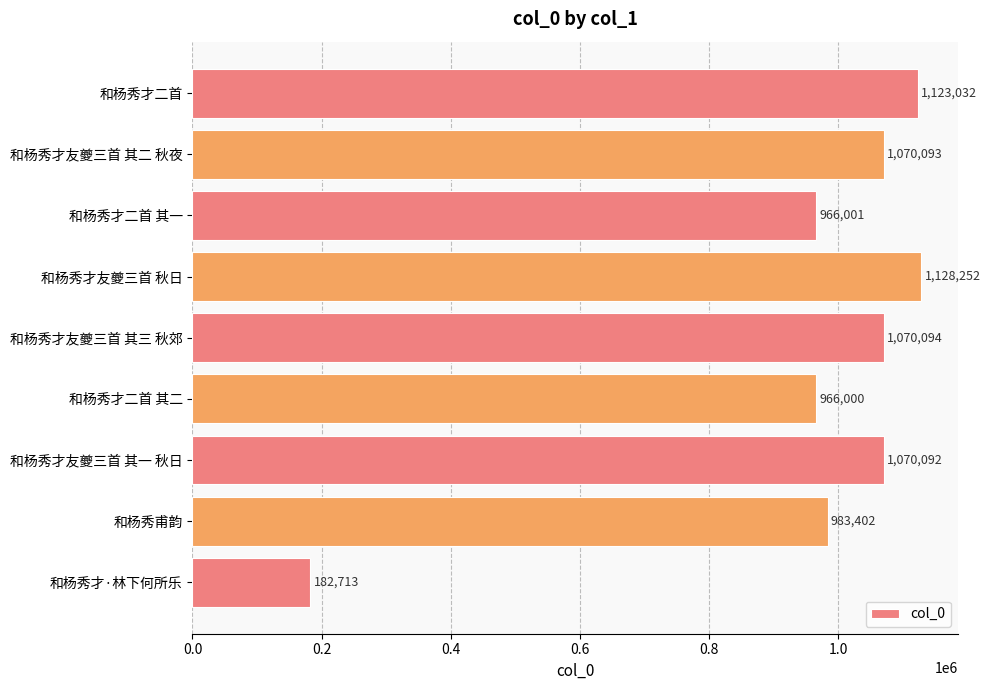

What is the difference between the values at 和杨秀才友夔三首 其二 秋夜 and 和杨秀才·林下何所乐?

887380